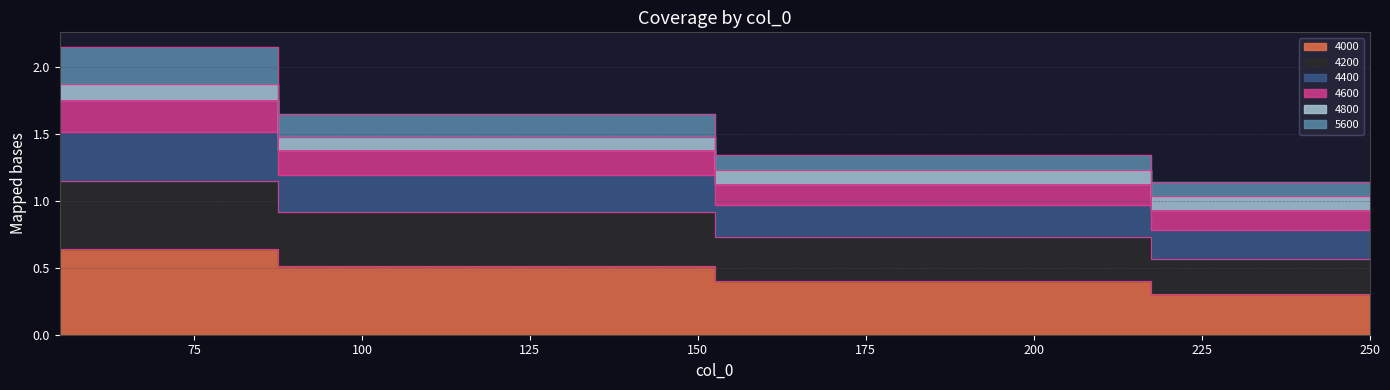

What is the minimum value for 4000?

0.3